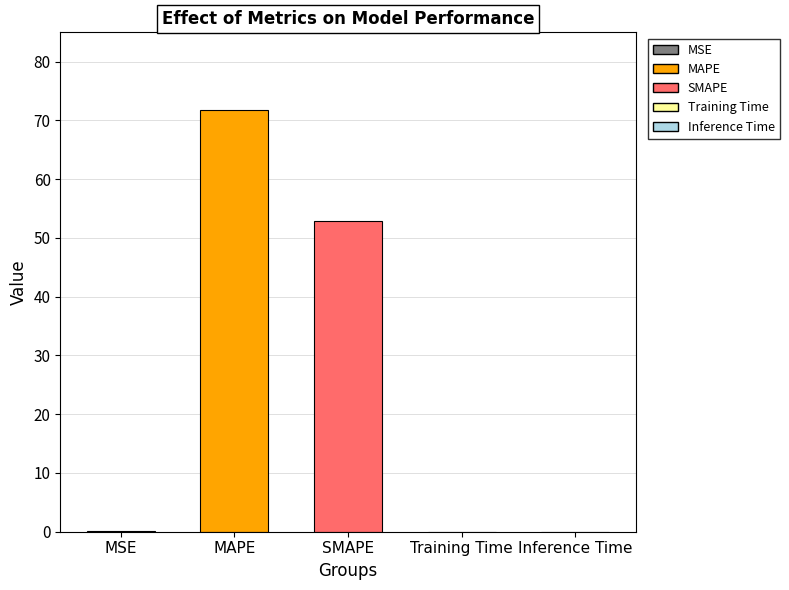

What is the maximum value shown in the chart?

71.8